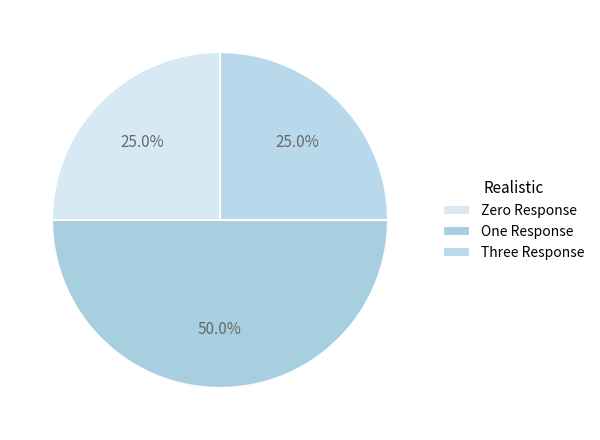

Does Zero Response account for over 50% of the chart?

No